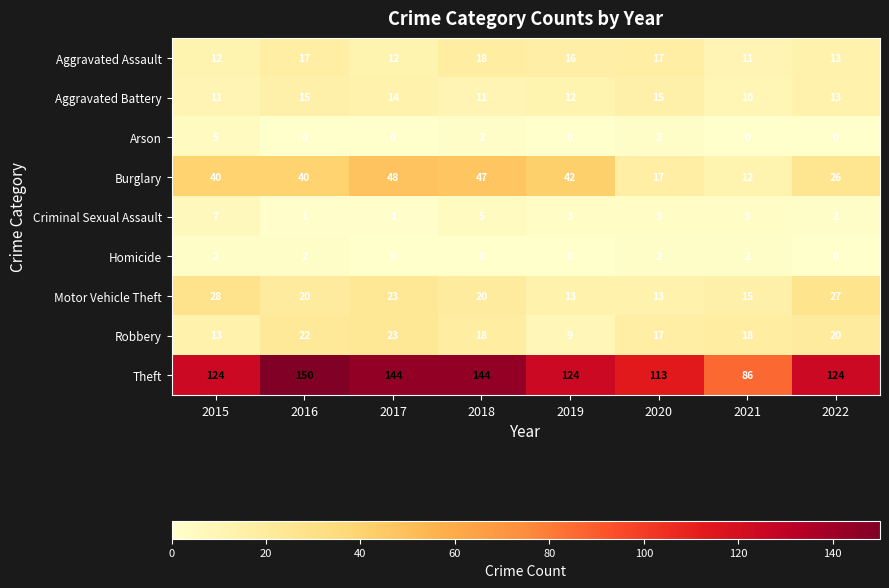

Between 2020 and 2021, which series saw the biggest shift?

Theft